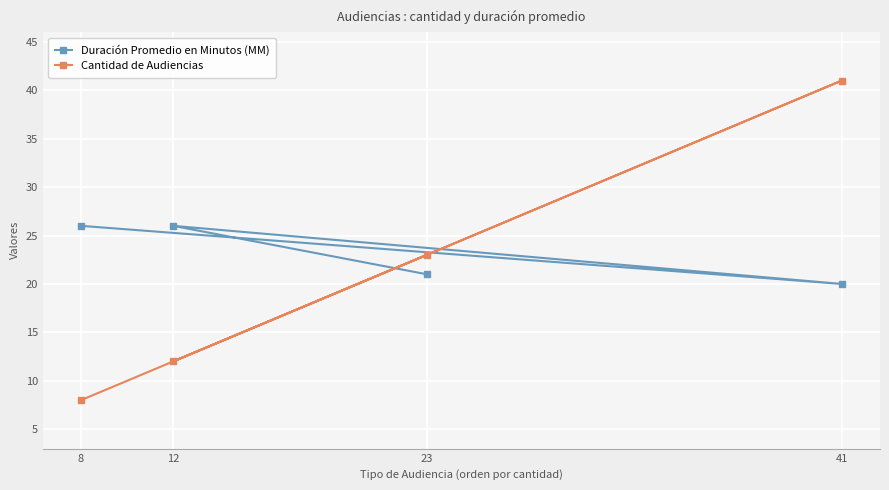

How many lines are shown in the chart?

2